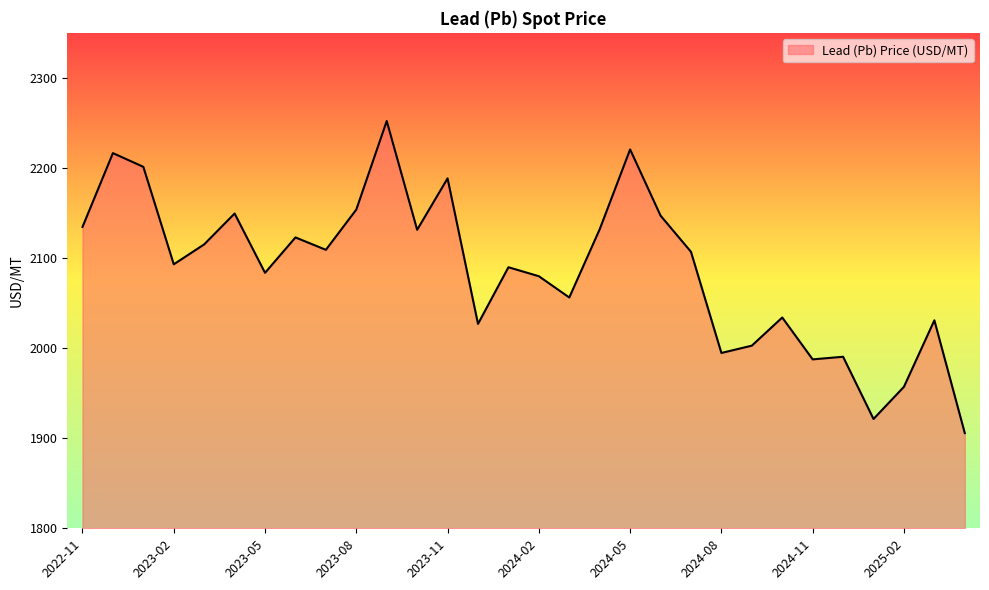

What is the smallest value displayed?

1905.6